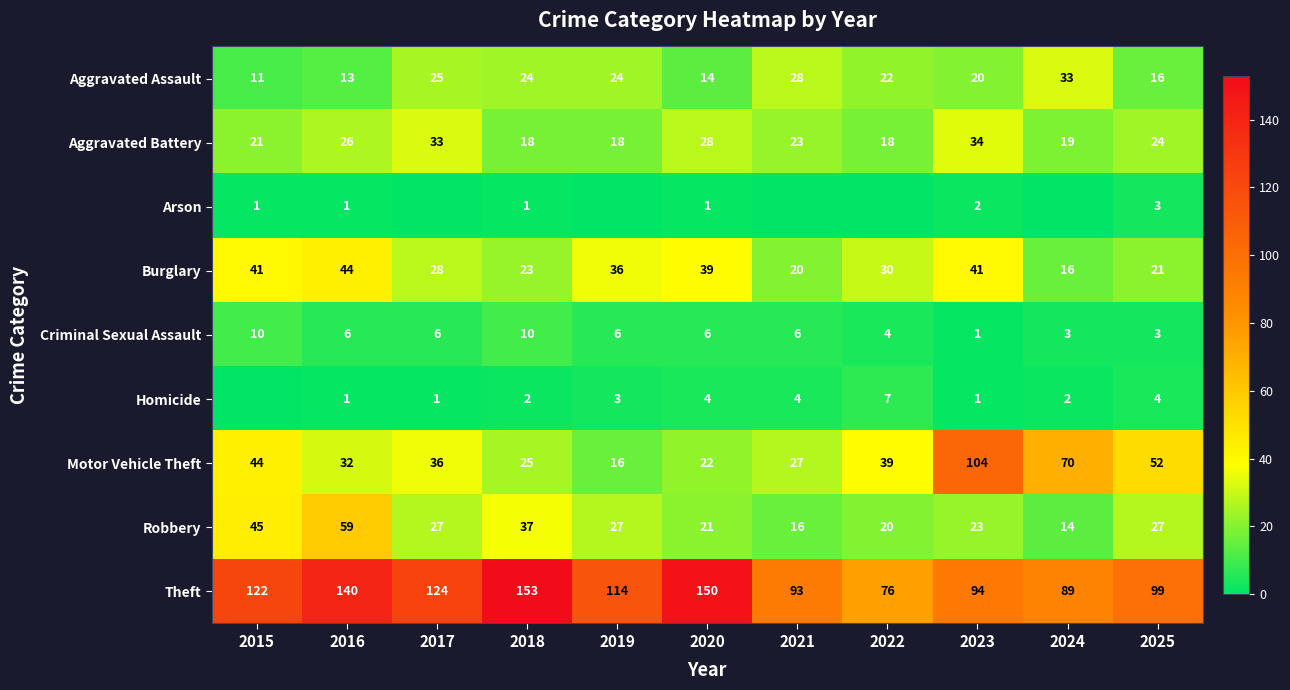

What value does the Criminal Sexual Assault series have at 2016?

6